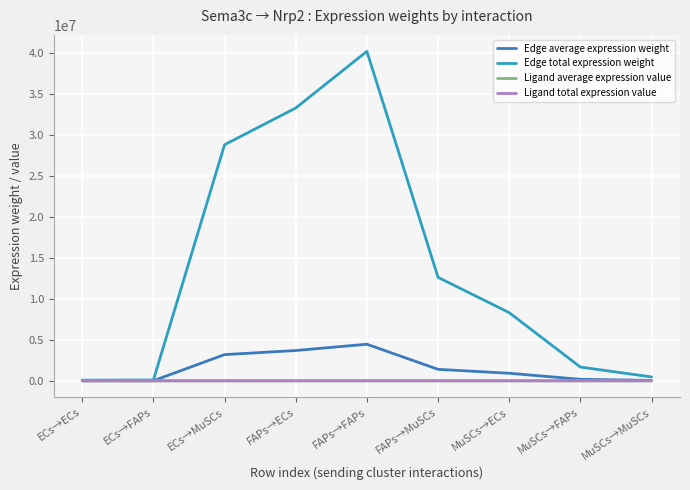

Which series has the largest total across all categories?

Edge total expression weight